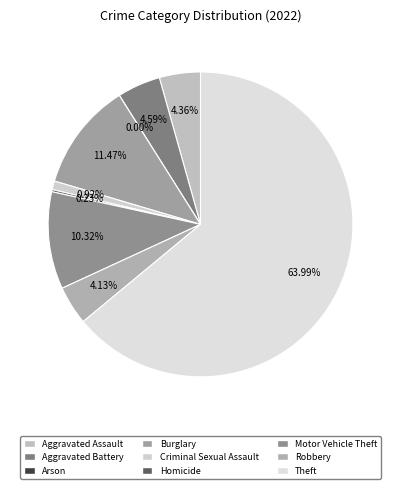

Combined, do Motor Vehicle Theft and Aggravated Battery account for over 50%?

No